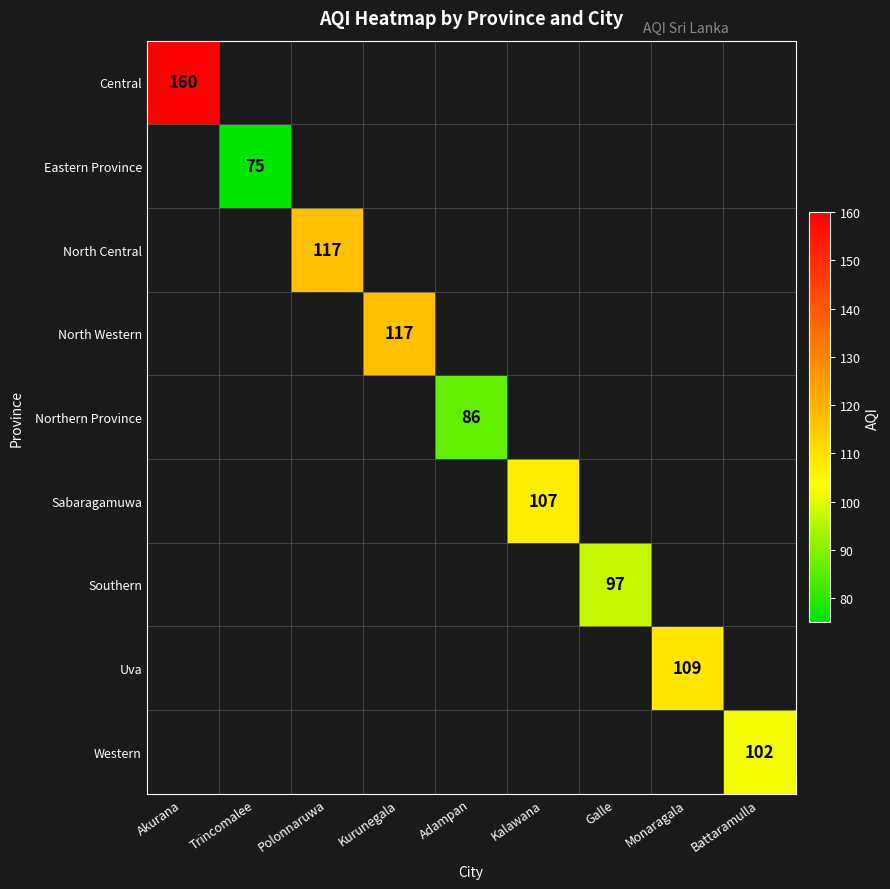

At which category does the chart reach its peak across all series?

Akurana